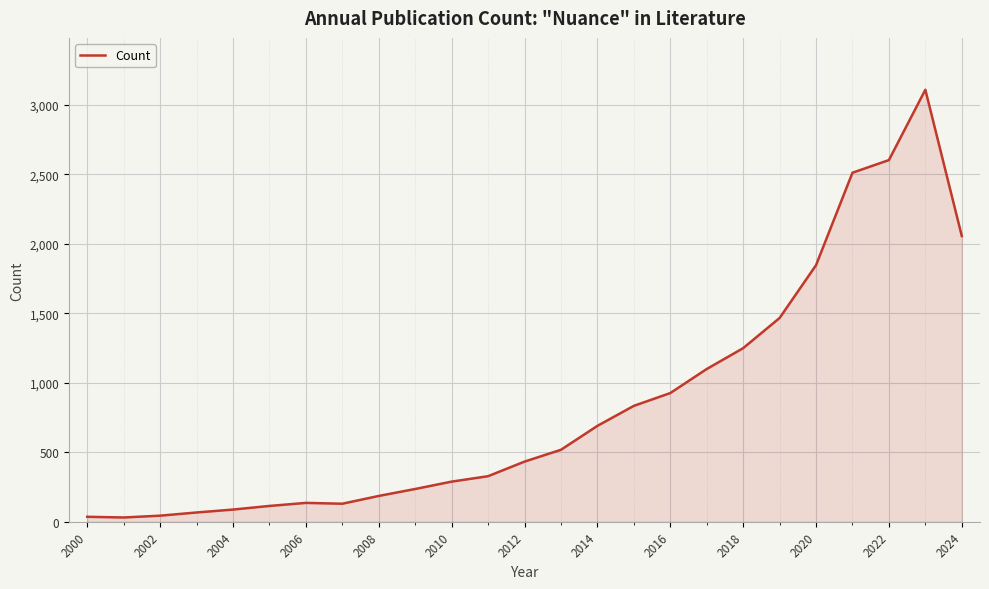

Does the chart display data point markers on the line(s)?

No